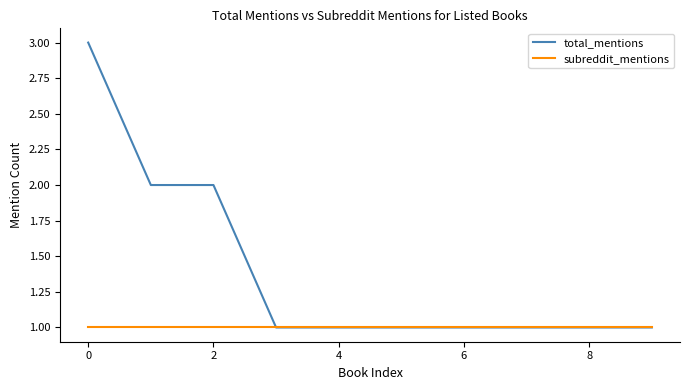

Which series has the largest total across all categories?

total_mentions